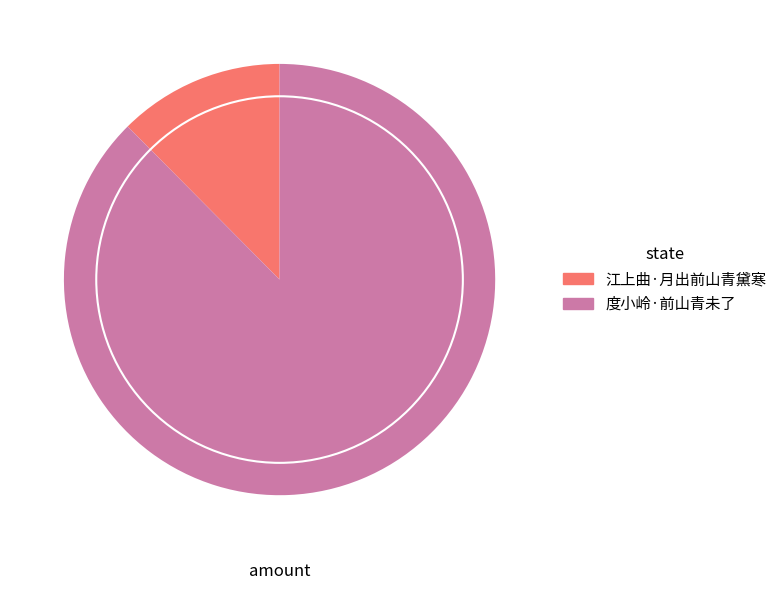

Is it true that 江上曲·月出前山青黛寒 is 12% of the pie?

True